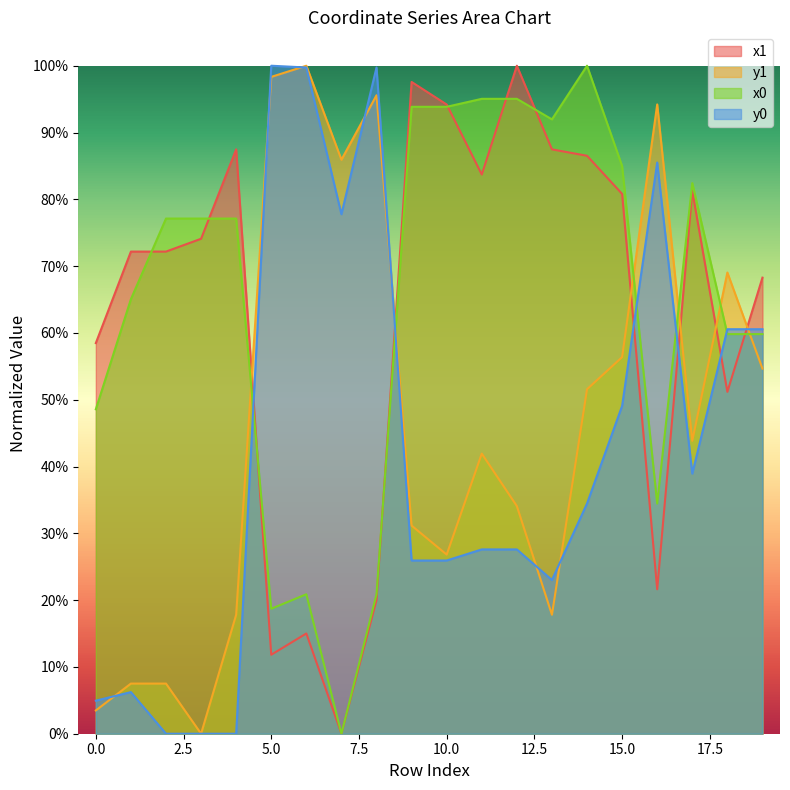

True or false: y0 and x0 intersect in this chart.

True